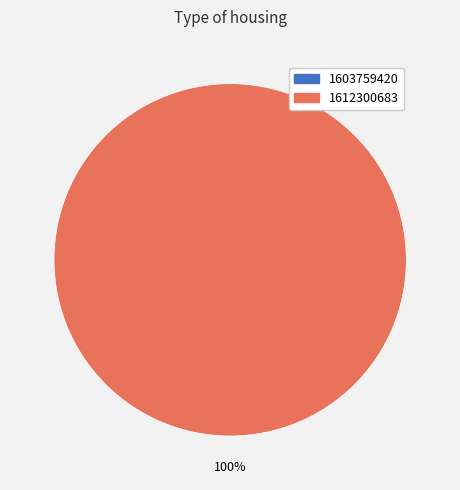

Is there a majority slice in this chart?

Yes